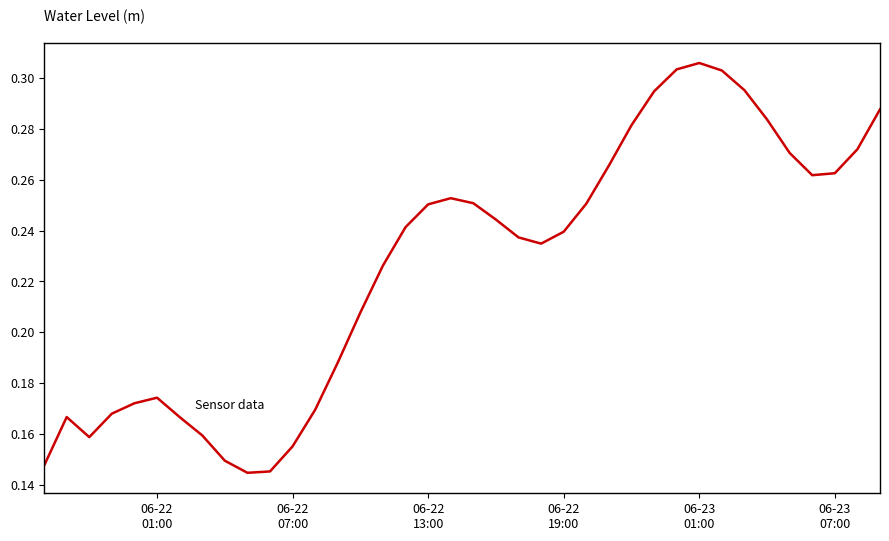

Does the chart display data point markers on the line(s)?

No